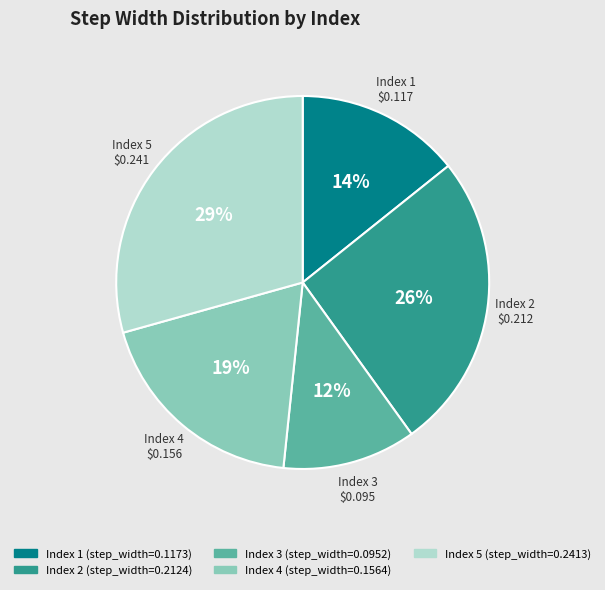

To the nearest percent, what is the average slice percentage?

20%